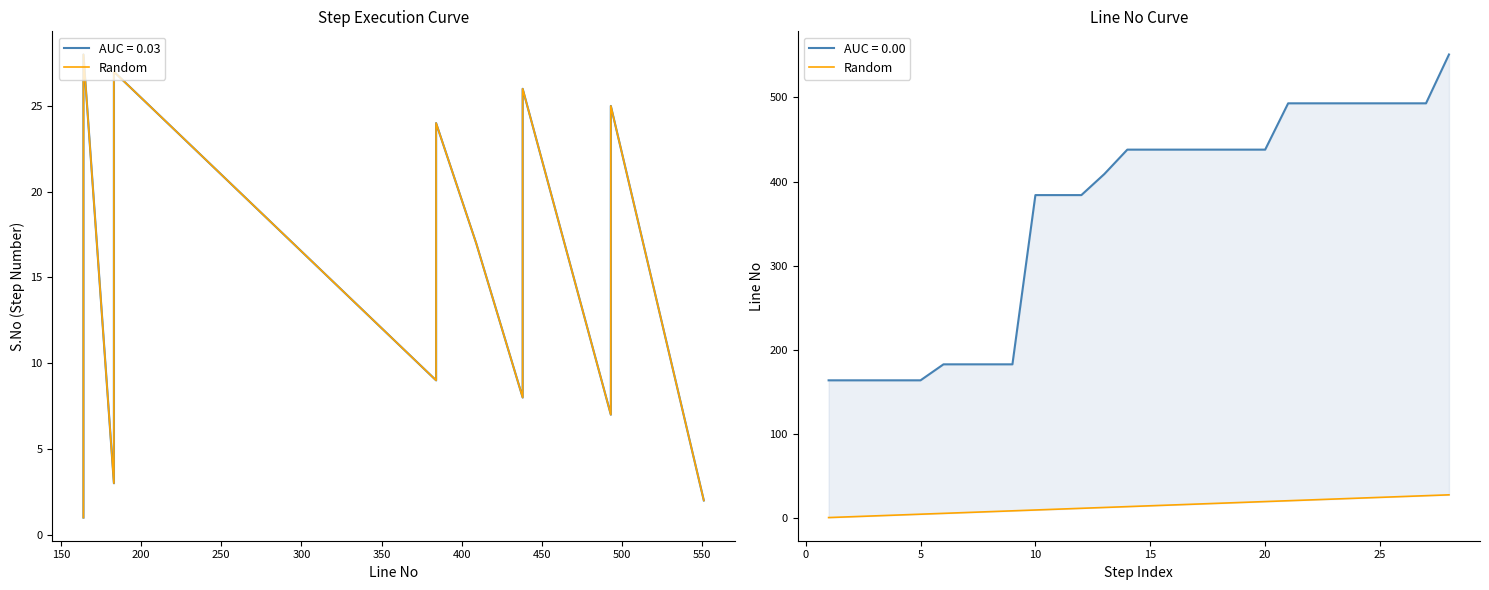

Where does the data first go above 15?

15